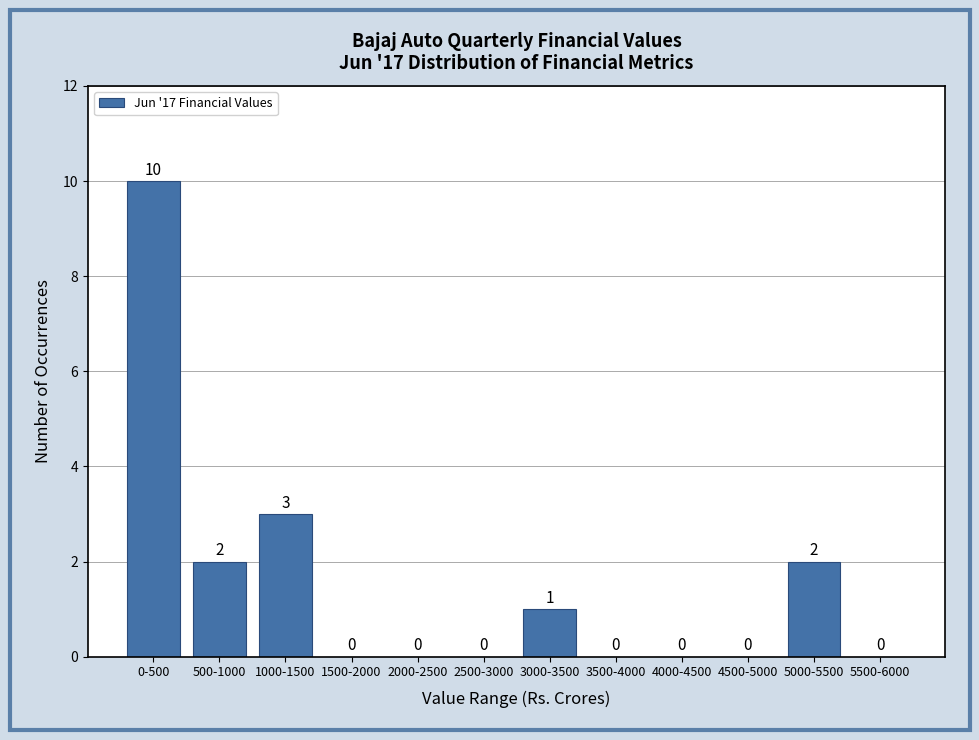

Reading right to left, extract all data points from this chart.

5500-6000=0	5000-5500=2	4500-5000=0	4000-4500=0	3500-4000=0	3000-3500=1	2500-3000=0	2000-2500=0	1500-2000=0	1000-1500=3	500-1000=2	0-500=10